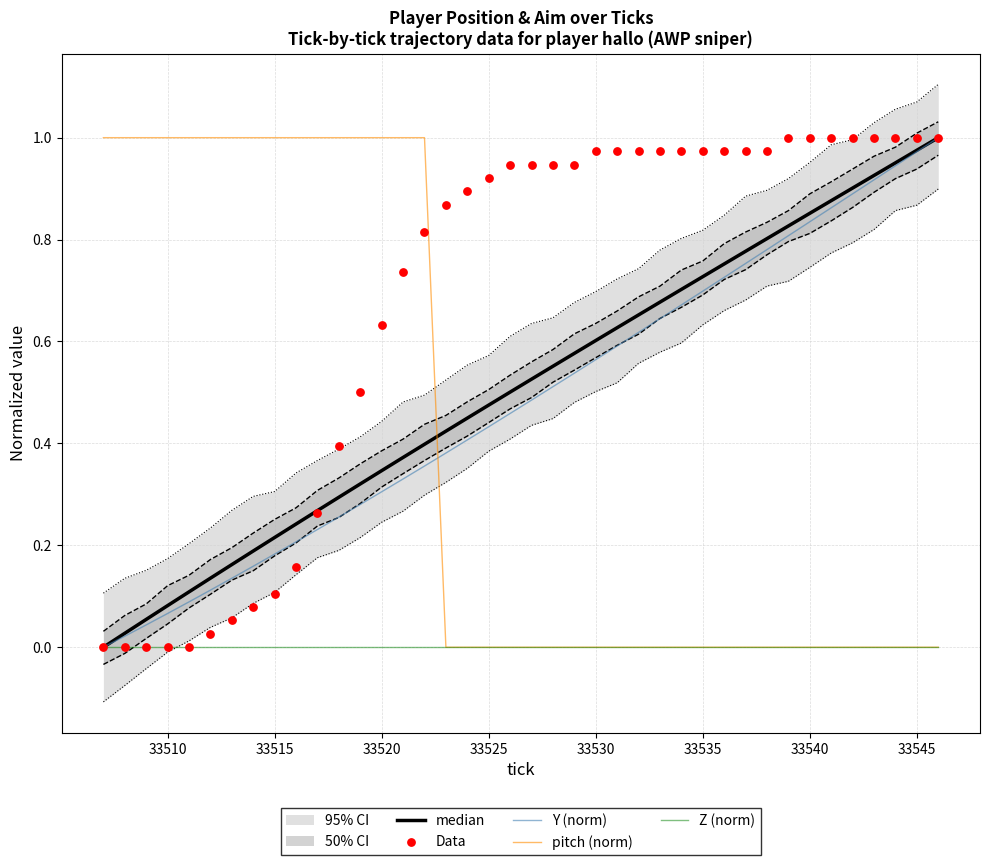

Which series contains the lowest Y value?

median